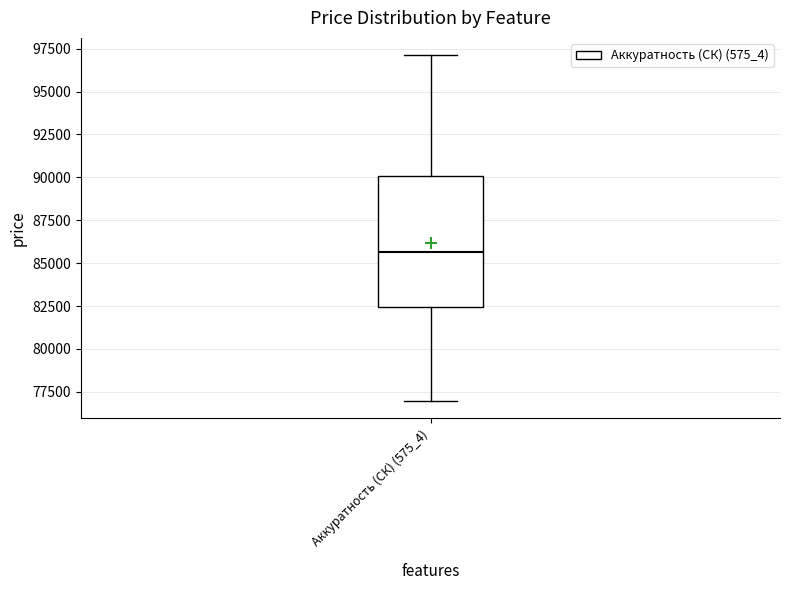

Read this box plot against the y-axis: the position of the median line, the range covered by the box, and the ends of both whiskers. The values are not printed on the chart, so give them approximately, as read against the axis.

median 85500, box 82500 to 90000, whiskers 77000 to 97000